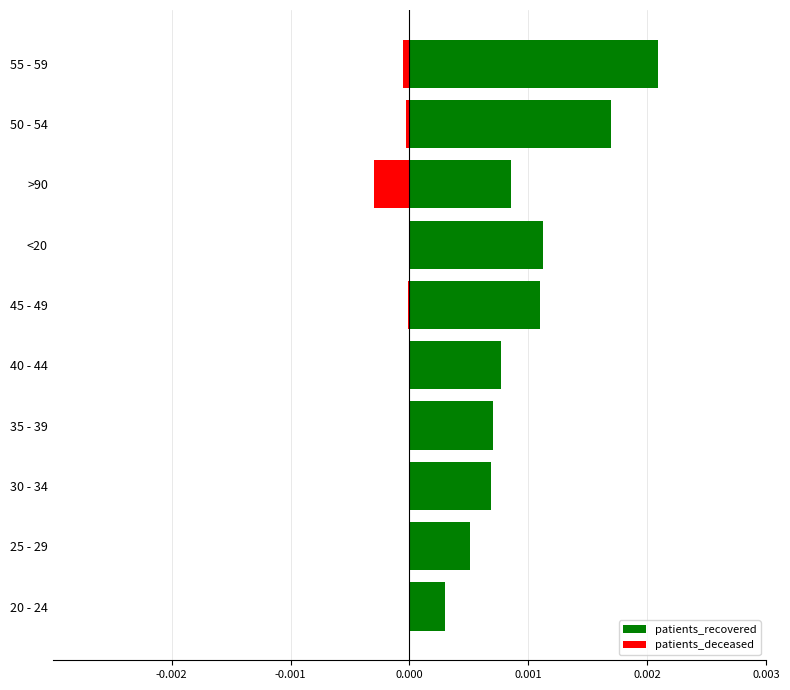

What are all the series names shown in the legend?

patients_recovered, patients_deceased